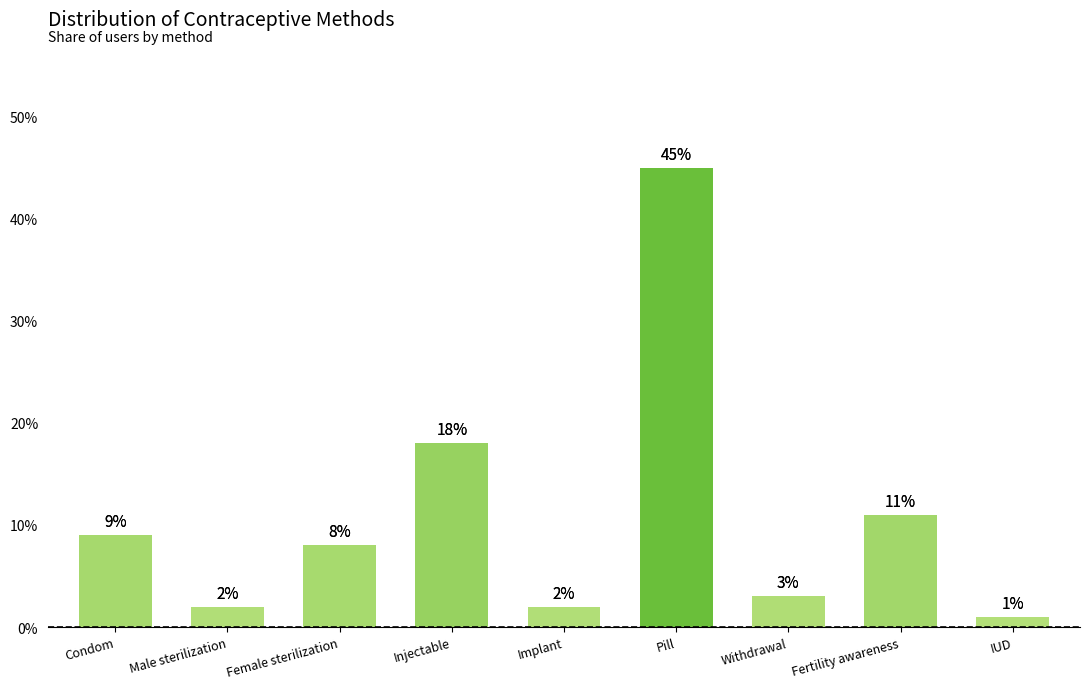

What is the sum of the values at IUD and Female sterilization?

0.1